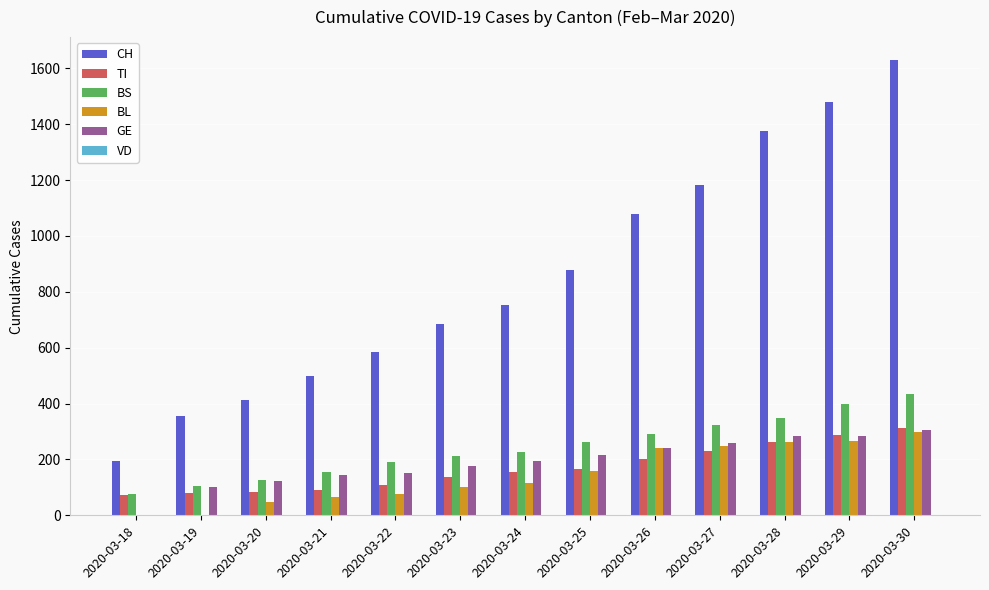

What is the sum of all BS values?

3155